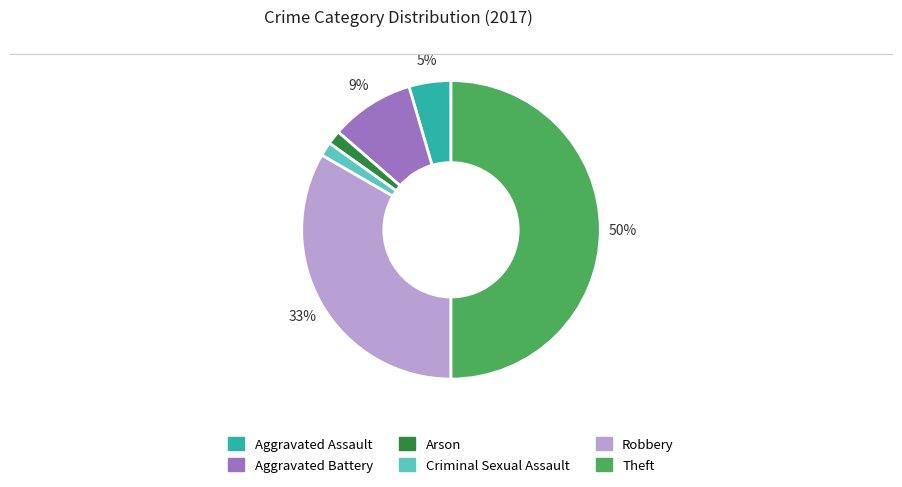

Count the number of slices in the pie.

6